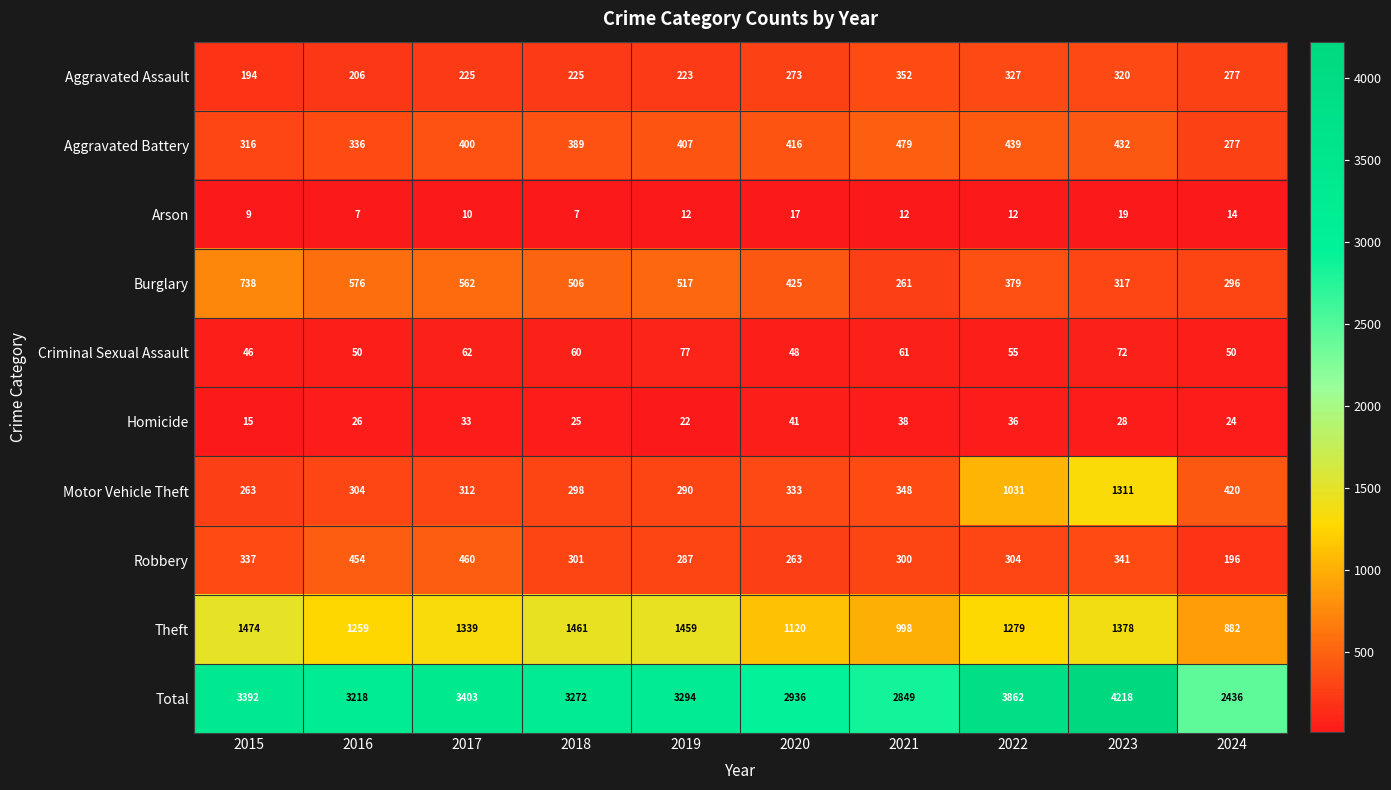

How many distinct data groups are displayed?

10